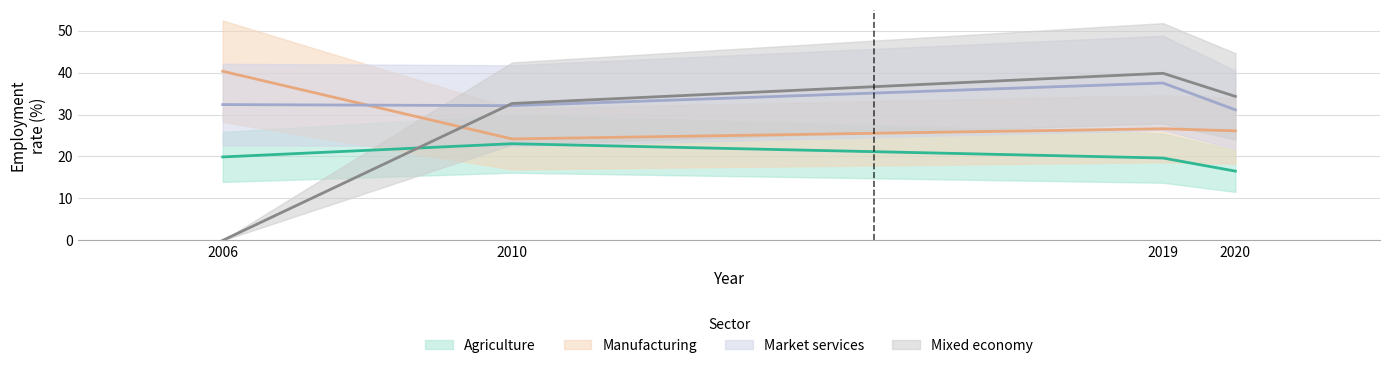

What is the difference between the eco_aggregate_mkt values at 2019 and 2010?

5.4